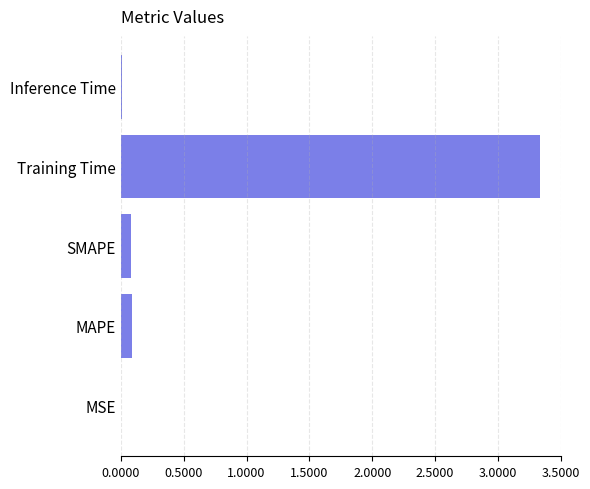

What is the sum of the values at MAPE and Training Time?

3.4